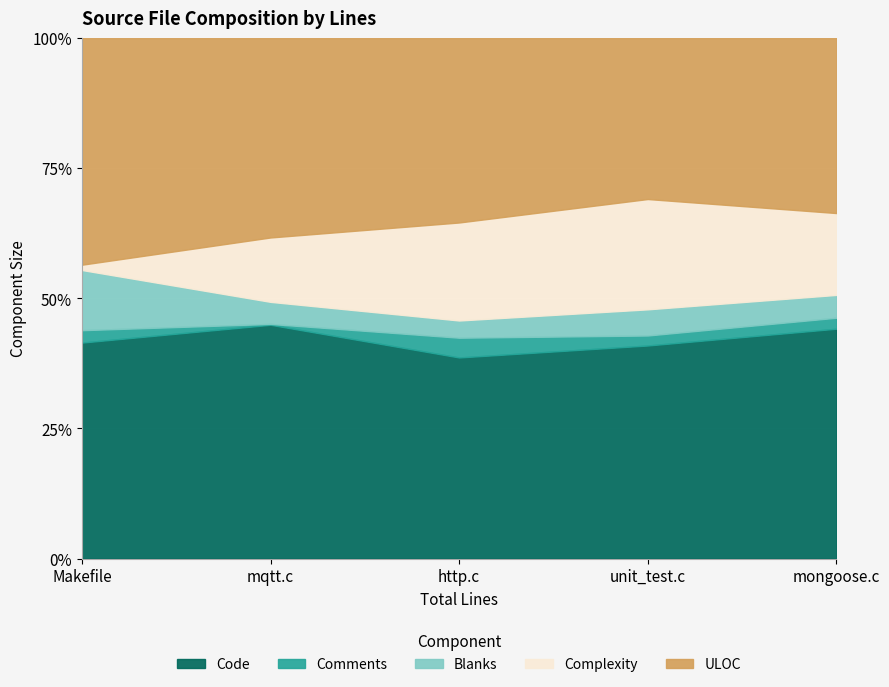

How many interior local peaks does the Blanks series have?

1